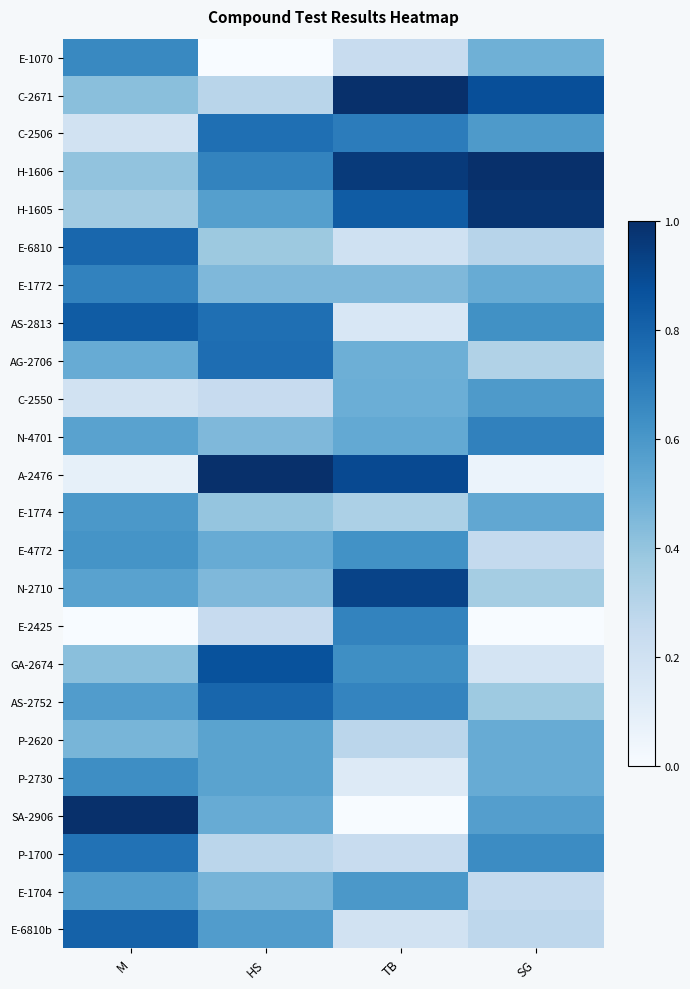

Reading right to left, what are all the values shown in this chart?

E-1070: SG=0.5	TB=0.2	HS=0.0	M=0.7
C-2671: SG=0.9	TB=1.0	HS=0.3	M=0.4
C-2506: SG=0.6	TB=0.7	HS=0.8	M=0.2
H-1606: SG=1.0	TB=1.0	HS=0.7	M=0.4
H-1605: SG=1.0	TB=0.8	HS=0.6	M=0.4
E-6810: SG=0.3	TB=0.2	HS=0.4	M=0.8
E-1772: SG=0.5	TB=0.5	HS=0.5	M=0.7
AS-2813: SG=0.6	TB=0.2	HS=0.8	M=0.8
AG-2706: SG=0.3	TB=0.5	HS=0.8	M=0.5
C-2550: SG=0.6	TB=0.5	HS=0.2	M=0.2
N-4701: SG=0.7	TB=0.5	HS=0.5	M=0.6
A-2476: SG=0.1	TB=0.9	HS=1.0	M=0.1
E-1774: SG=0.5	TB=0.3	HS=0.4	M=0.6
E-4772: SG=0.3	TB=0.6	HS=0.5	M=0.6
N-2710: SG=0.4	TB=0.9	HS=0.5	M=0.6
E-2425: SG=0.0	TB=0.7	HS=0.2	M=0.0
GA-2674: SG=0.2	TB=0.6	HS=0.9	M=0.4
AS-2752: SG=0.4	TB=0.7	HS=0.8	M=0.6
P-2620: SG=0.5	TB=0.3	HS=0.5	M=0.5
P-2730: SG=0.5	TB=0.1	HS=0.5	M=0.6
SA-2906: SG=0.6	TB=0.0	HS=0.5	M=1.0
P-1700: SG=0.6	TB=0.2	HS=0.3	M=0.7
E-1704: SG=0.3	TB=0.6	HS=0.5	M=0.6
E-6810b: SG=0.3	TB=0.2	HS=0.6	M=0.8